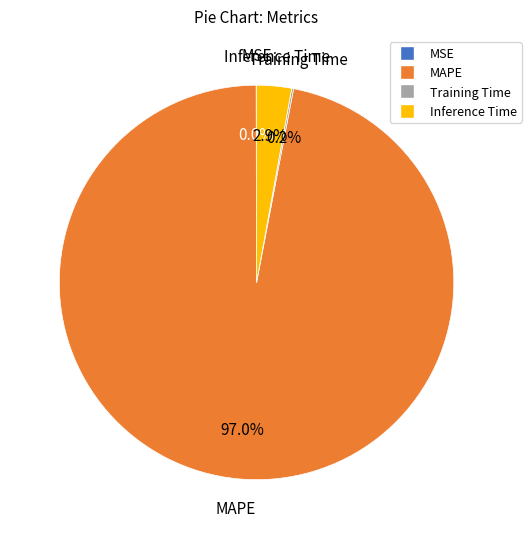

What percentage do MAPE and Inference Time together represent?

99.8%